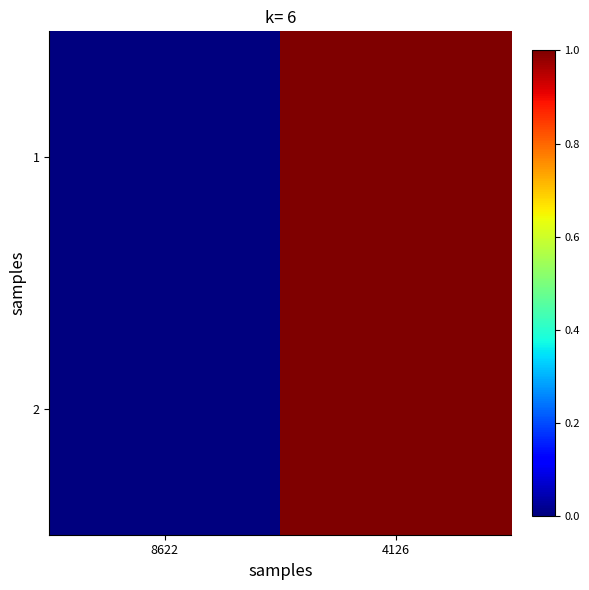

Reading right to left, extract all data points from this chart.

1: 4126=1	8622=0
2: 4126=1	8622=0